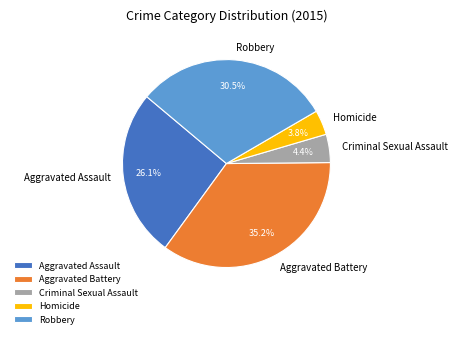

Does Homicide account for over 50% of the chart?

No